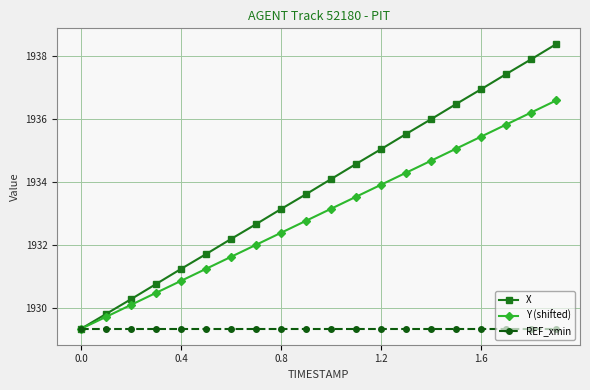

At how many categories does at least one series exceed 1930?

18